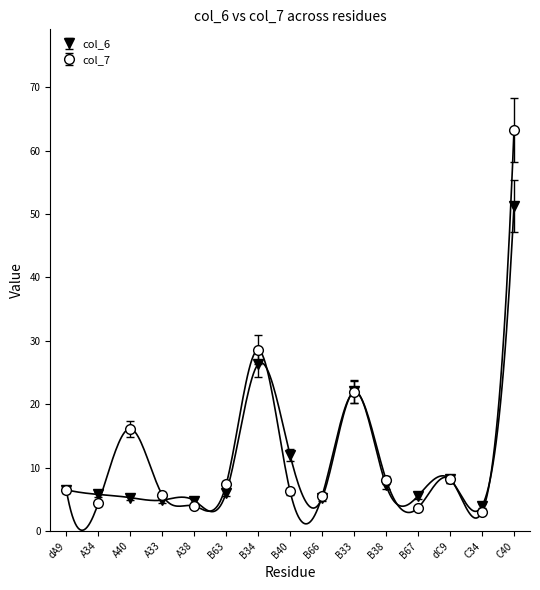

What is the highest value of the col_7 series?

63.3